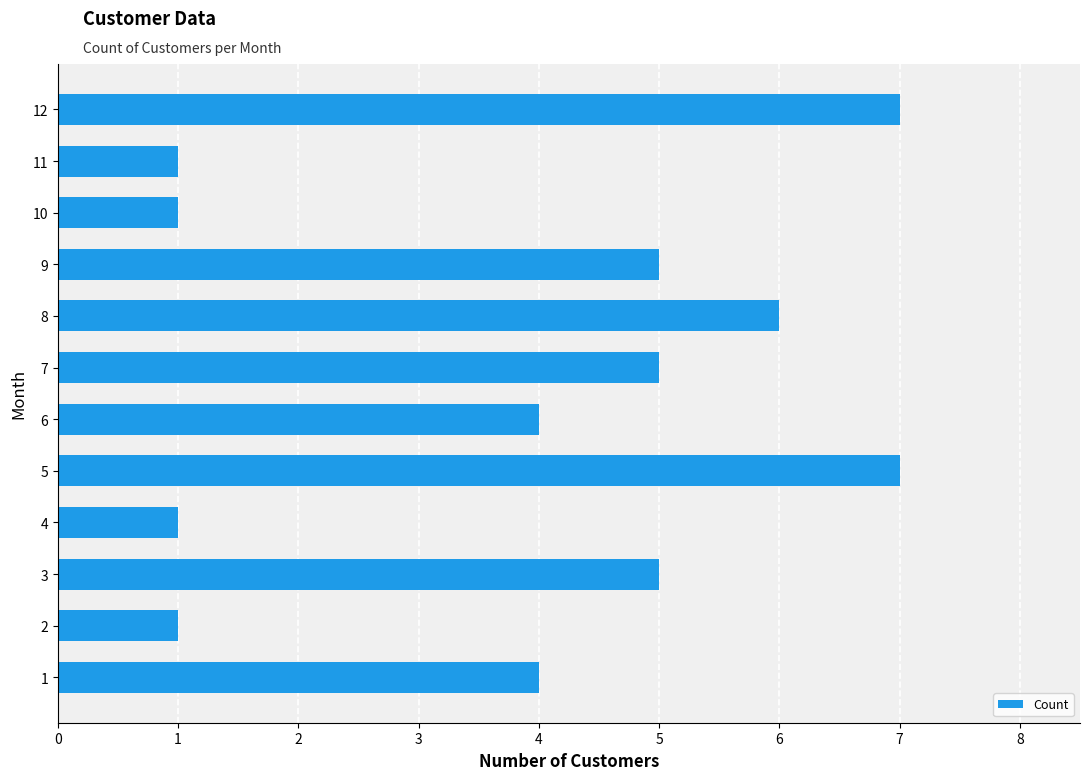

What is the approximate value at 7?

5